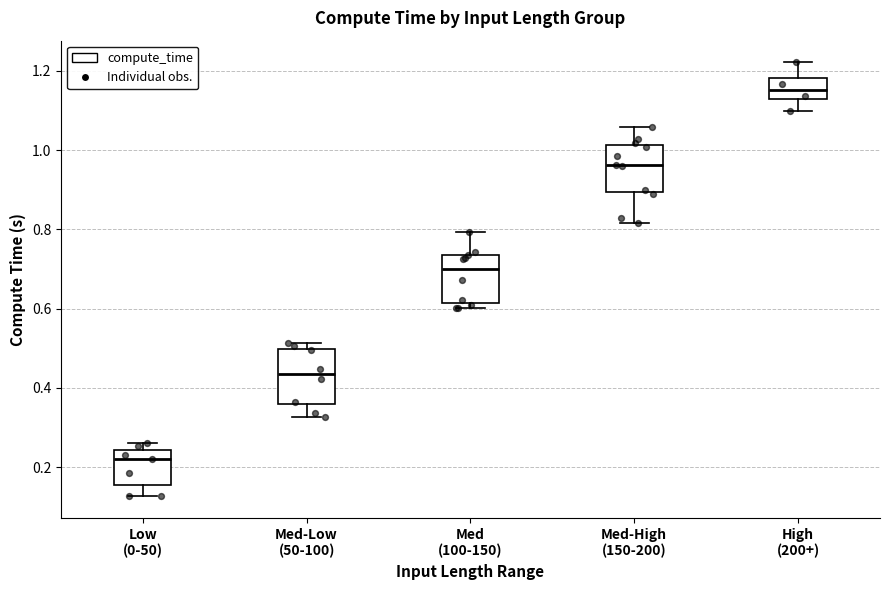

Reading left to right, transcribe this box plot: for each box, give where its median line is, the range the box spans, and where its two whiskers end, as read against the y-axis. The values are not printed on the chart, so give them approximately, as read against the axis.

Low (0-50): median 0.22, box 0.16 to 0.24, whiskers 0.12 to 0.26
Med-Low (50-100): median 0.44, box 0.36 to 0.50, whiskers 0.32 to 0.52
Med (100-150): median 0.70, box 0.62 to 0.74, whiskers 0.60 to 0.80
Med-High (150-200): median 0.96, box 0.90 to 1.02, whiskers 0.82 to 1.06
High (200+): median 1.16, box 1.12 to 1.18, whiskers 1.10 to 1.22